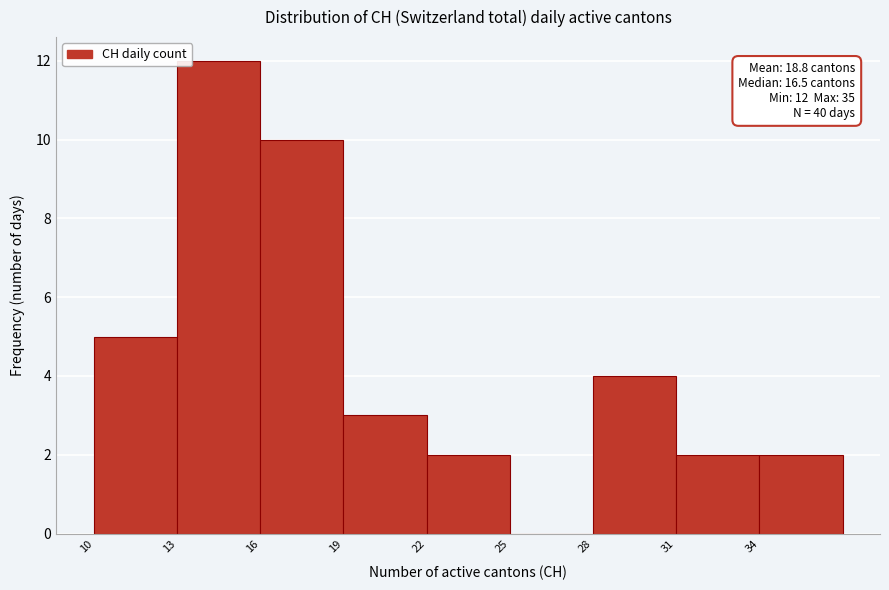

Over which range of the x-axis is the bar tallest?

13 to 16